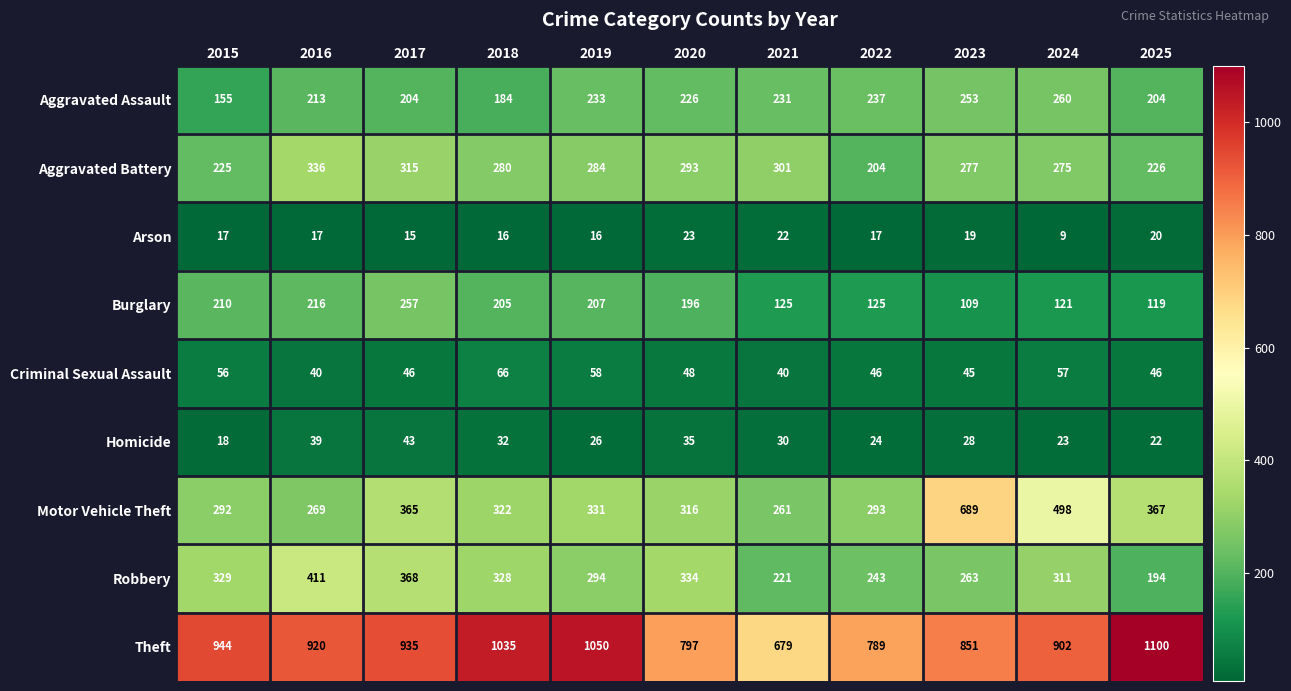

Rank the series by their maximum value, from lowest to highest.

Arson, Homicide, Criminal Sexual Assault, Burglary, Aggravated Assault, Aggravated Battery, Robbery, Motor Vehicle Theft, Theft